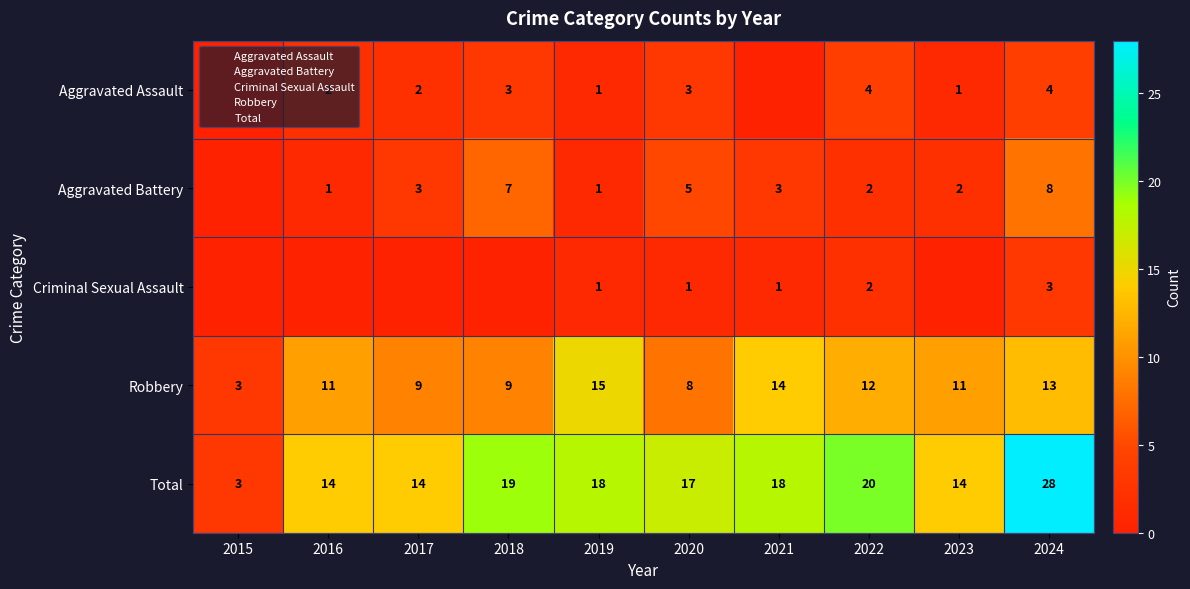

What is the difference between the highest and lowest values at 2019?

17